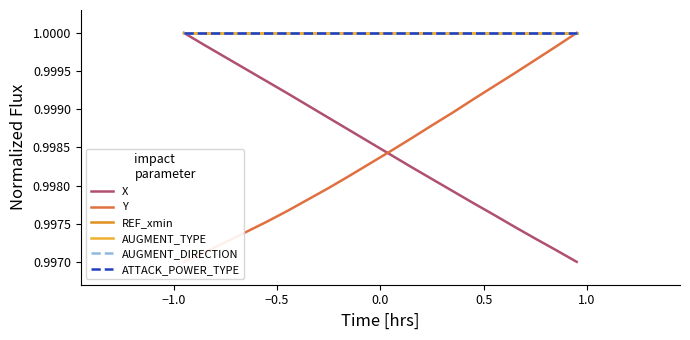

What is the maximum value for REF_xmin?

1.0